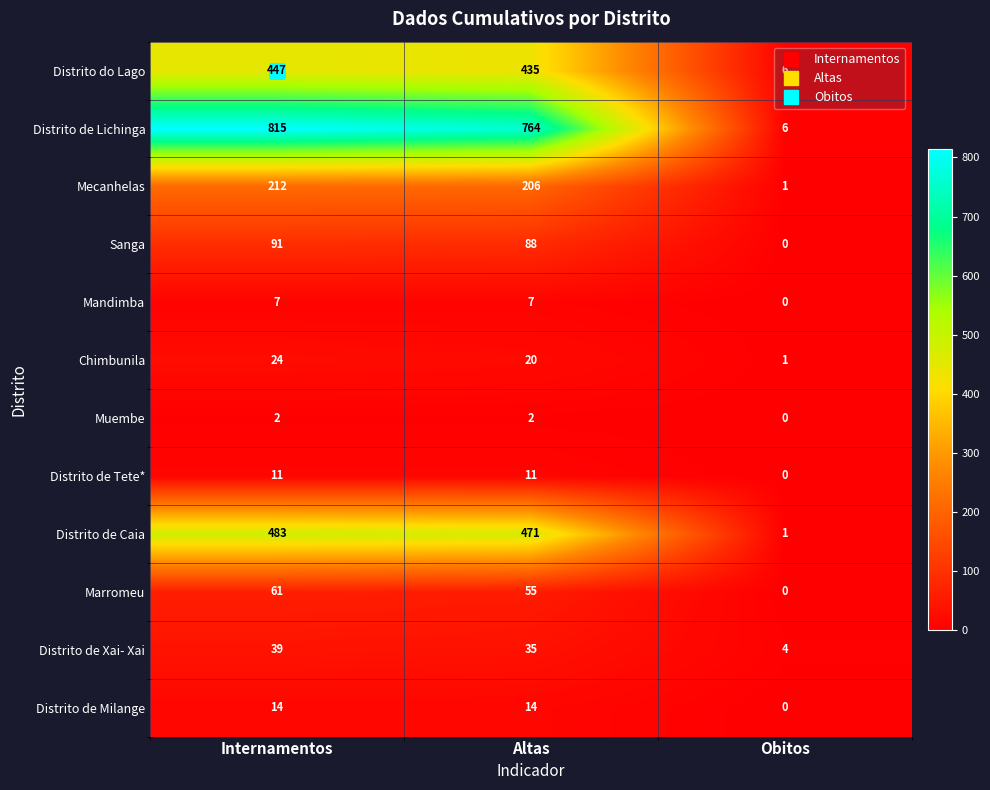

What is the difference between the Distrito de Lichinga values at Internamentos and Obitos?

809